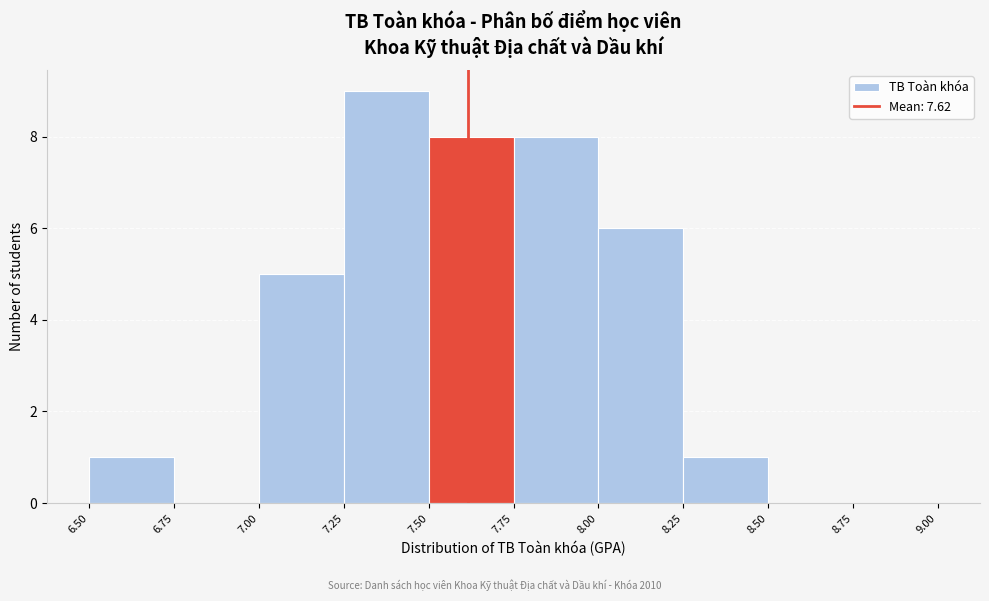

Reading left to right, transcribe this chart: for each bar, give the range it covers on the x-axis and its height. The values are not printed on the chart, so give them approximately, as read against the axis.

6.50 to 6.75: 1
6.75 to 7.00: 0
7.00 to 7.25: 5
7.25 to 7.50: 9
7.50 to 7.75: 8
7.75 to 8.00: 8
8.00 to 8.25: 6
8.25 to 8.50: 1
8.50 to 8.75: 0
8.75 to 9.00: 0